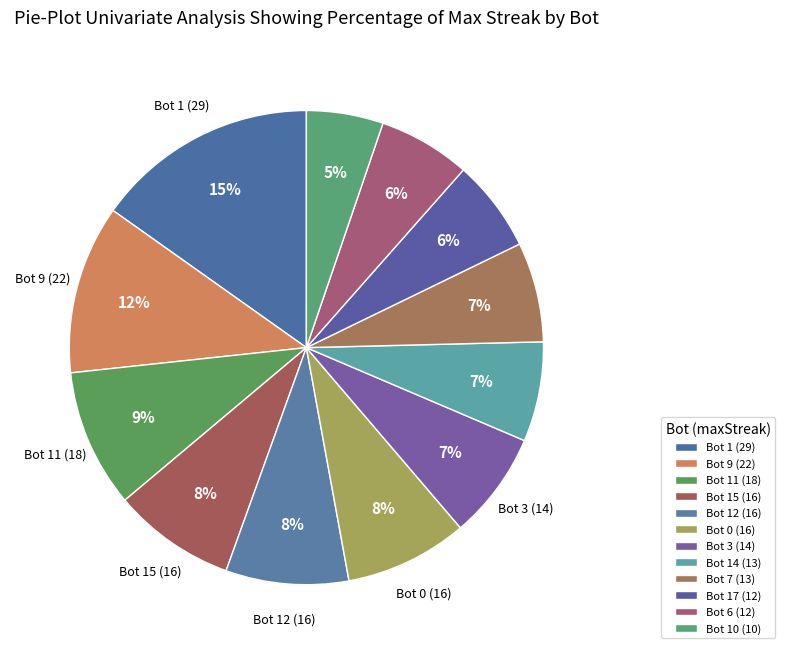

How many slices are in this pie chart?

12